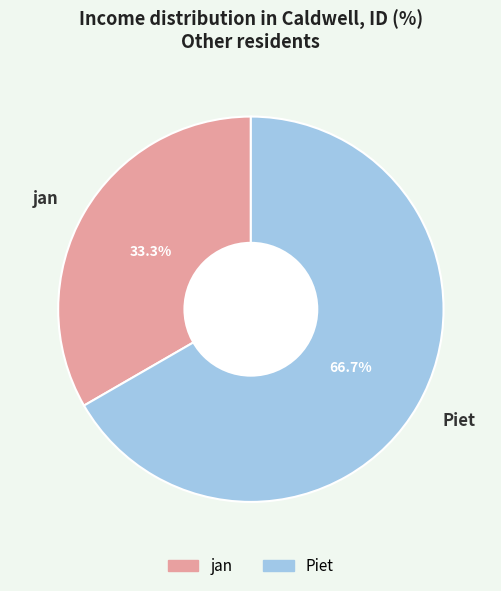

Count the number of slices in the pie.

2